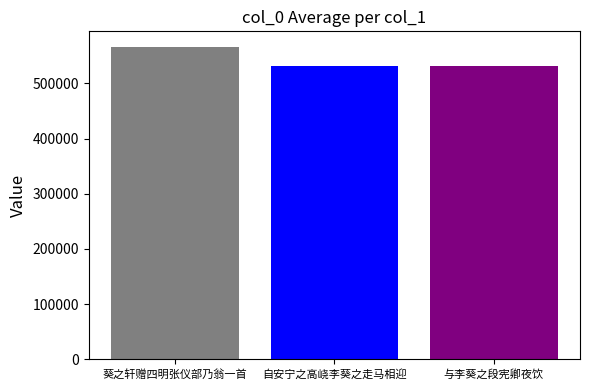

At which label is the value closest to 548385?

自安宁之高峣李葵之走马相迎